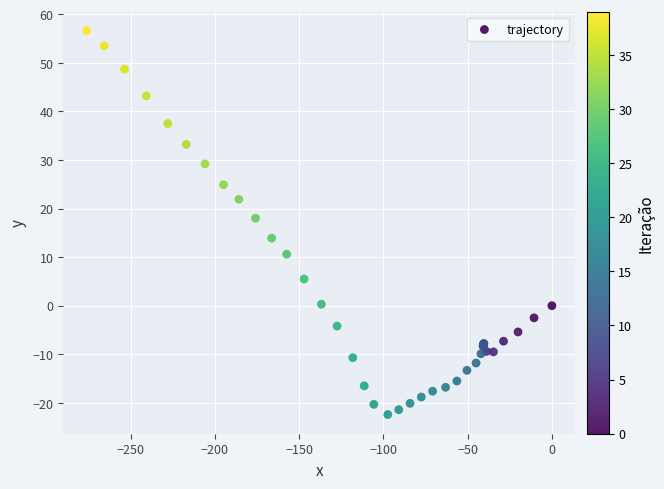

What Y value in the scatter plot is closest to 17?

18.0